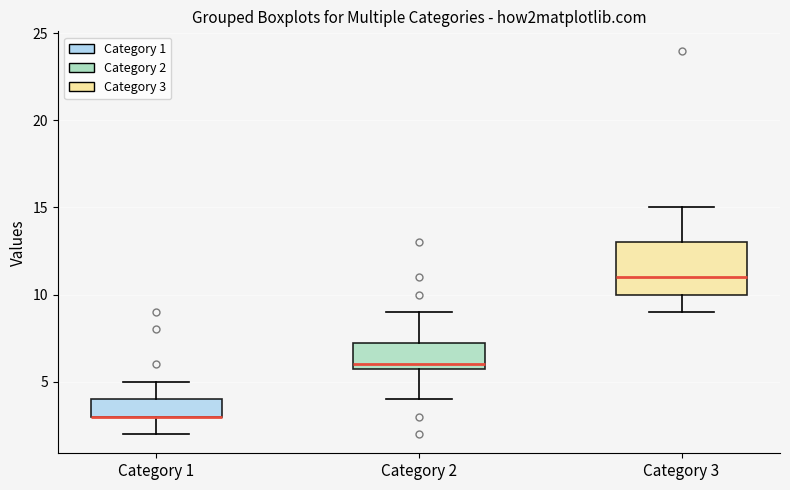

Reading left to right, transcribe this box plot: for each box, give where its median line is, the range the box spans, and where its two whiskers end, as read against the y-axis. The values are not printed on the chart, so give them approximately, as read against the axis.

Category 1: median 3.0 (drawn on the box's lower edge), box 3.0 to 4.0, whiskers 2.0 to 5.0
Category 2: median 6.0 (just above the box's lower edge), box 6.0 to 7.5, whiskers 4.0 to 9.0
Category 3: median 11.0, box 10.0 to 13.0, whiskers 9.0 to 15.0